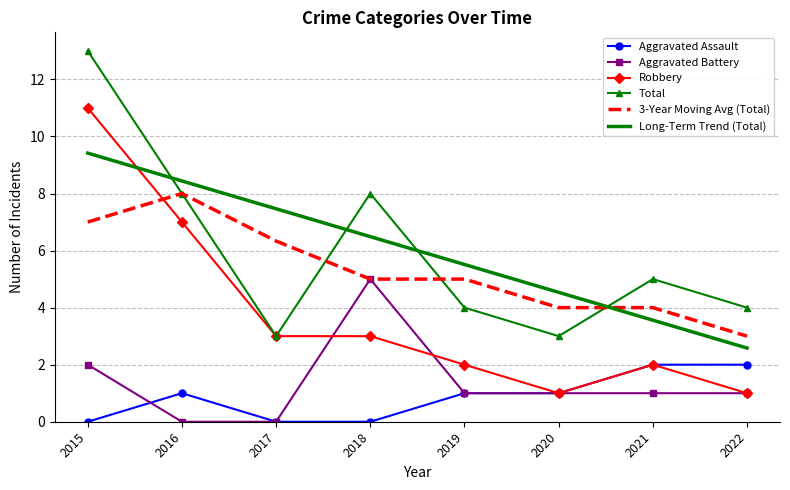

What is the difference between the highest and lowest values at 2016?

8.4